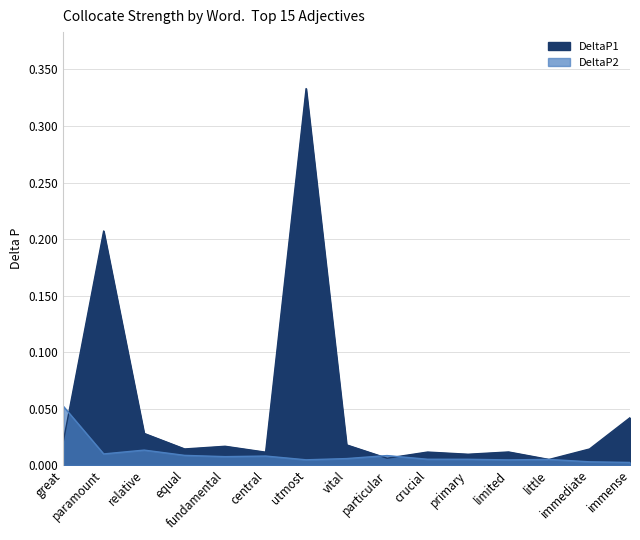

At which label does DeltaP2 reach its minimum?

immense